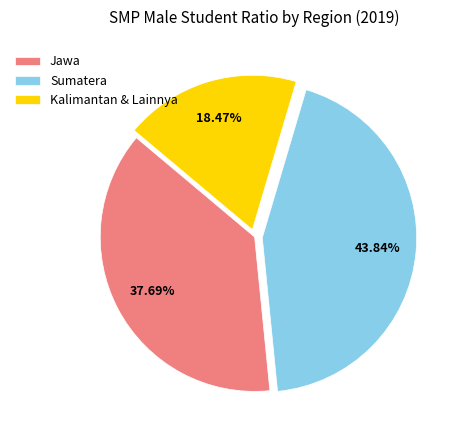

Which category has the biggest portion of the pie?

Sumatera